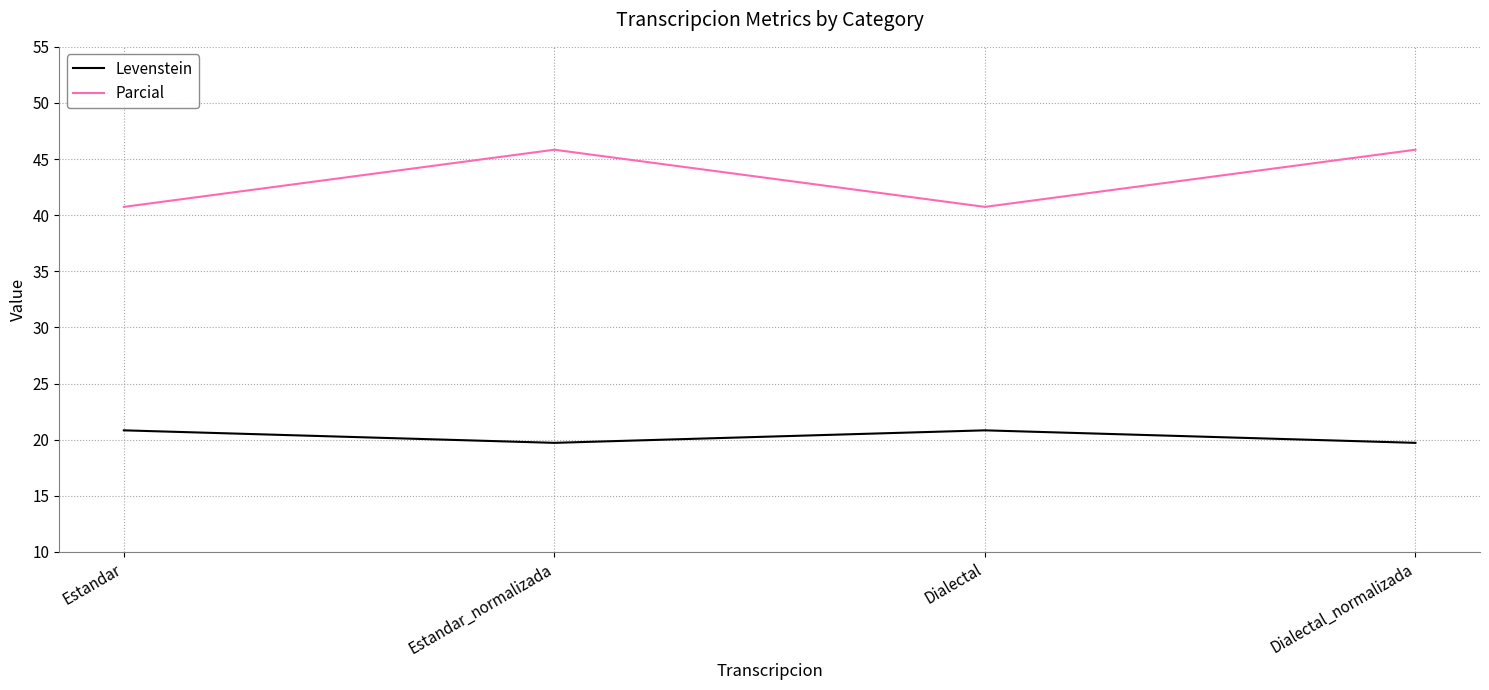

Does the chart display data point markers on the line(s)?

No